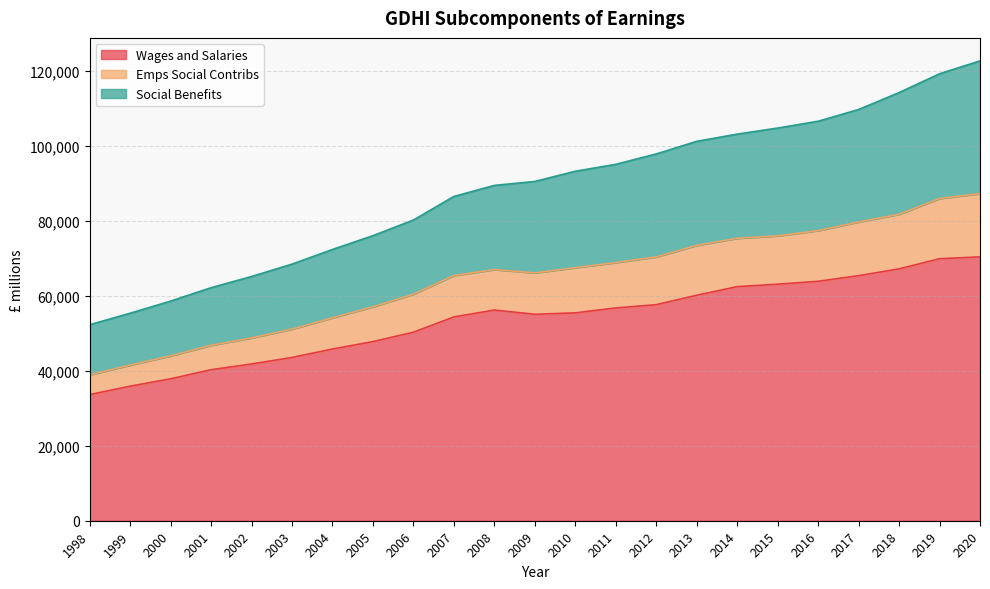

What is the lowest value of the Wages and Salaries series?

33651